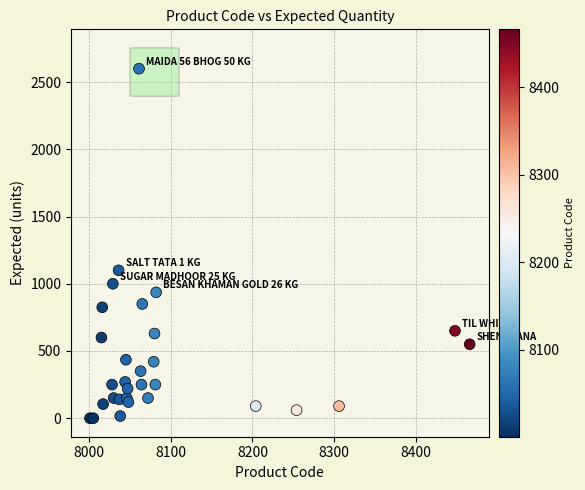

What Y value in the scatter plot is closest to 1300?

1100